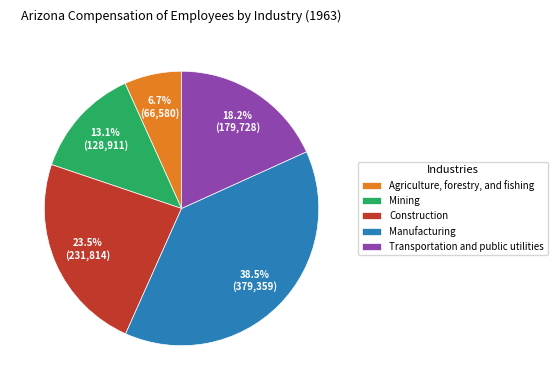

What is the smallest slice in the pie chart?

Agriculture, forestry, and fishing